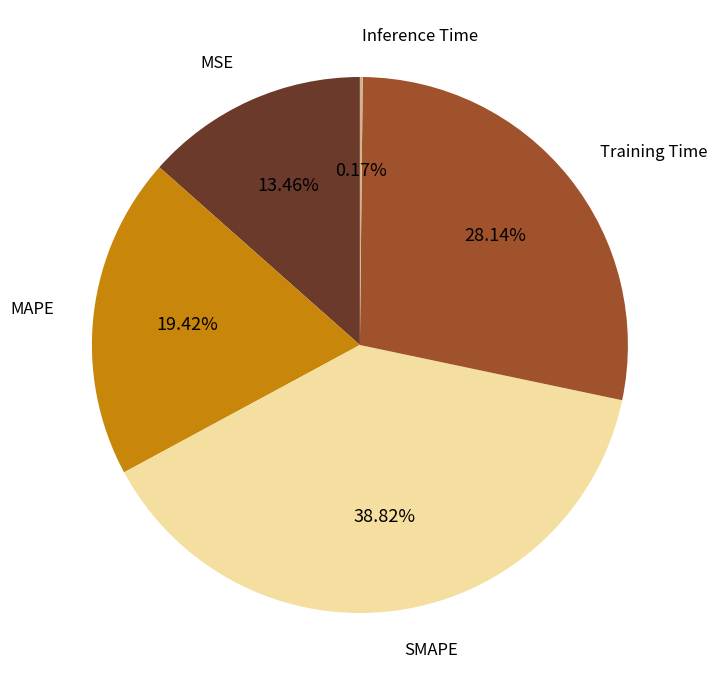

Does MSE account for over 50% of the chart?

No